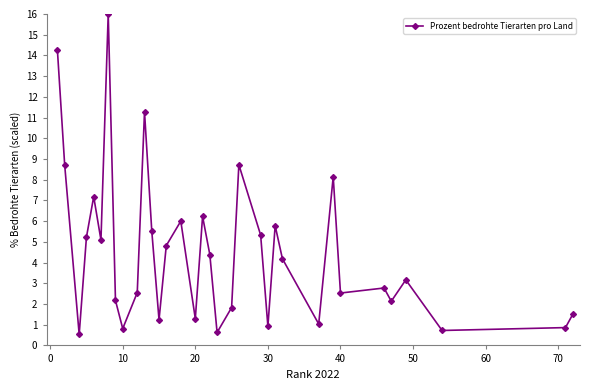

True or false: the data has more than 0 interior local peaks.

True